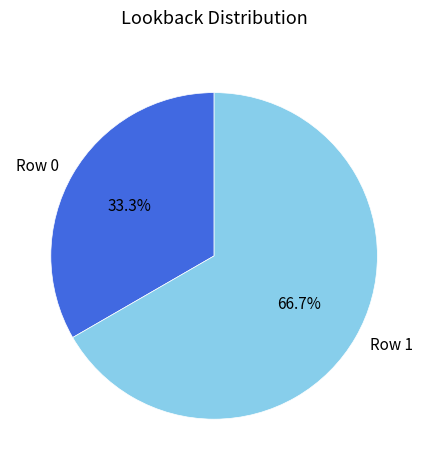

To the nearest percent, what is the difference between the Row 0 and Row 1 slice percentages?

33%